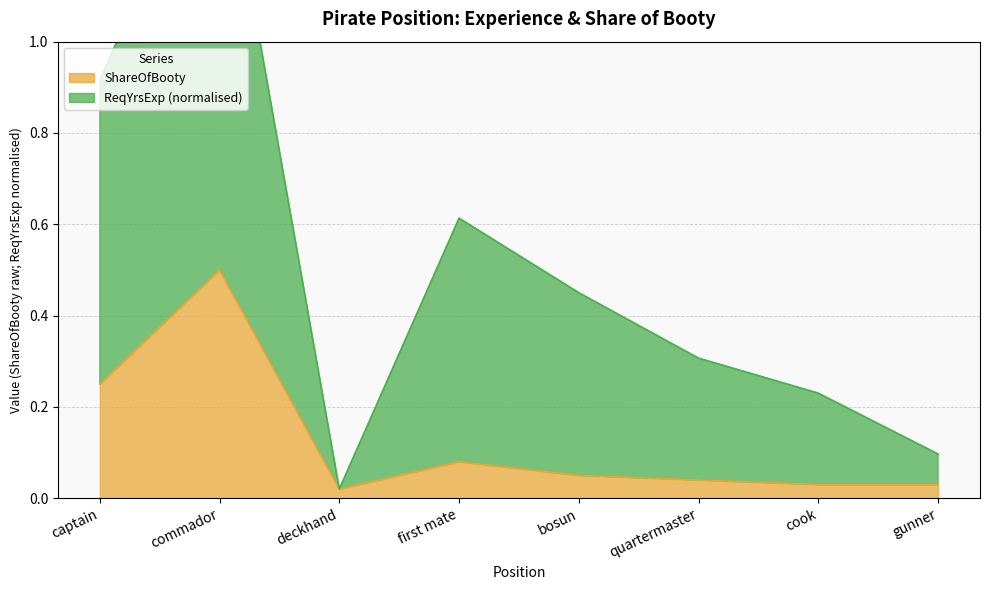

How many interior local valleys does the ReqYrsExp series have?

1